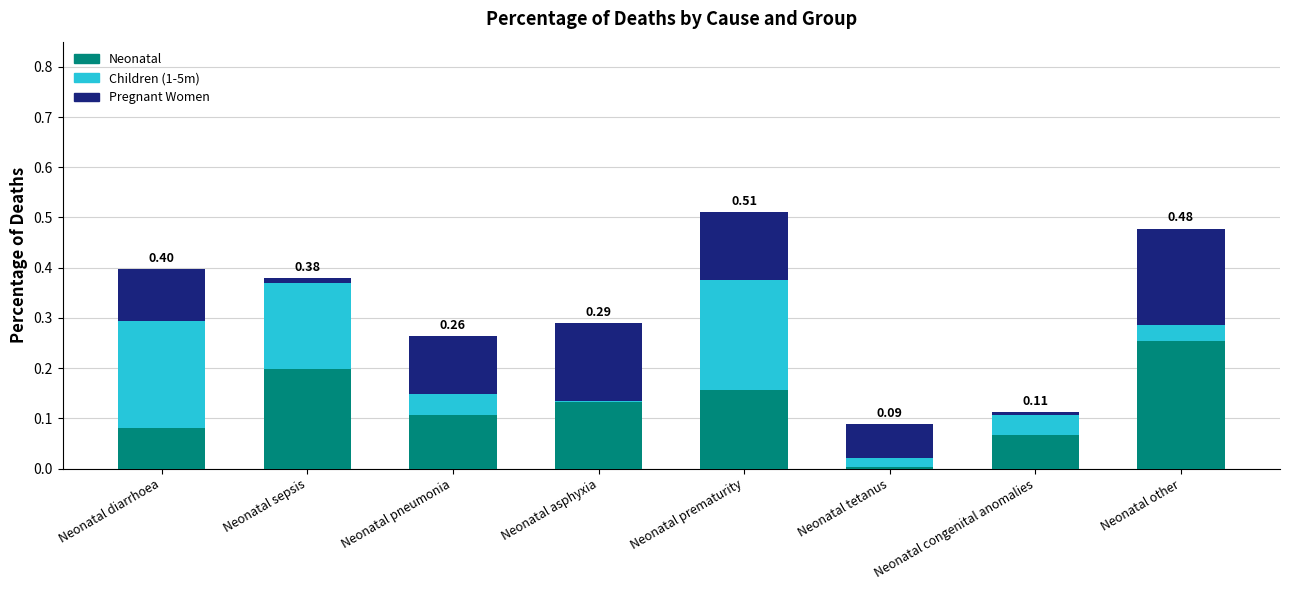

What is the sum of all Neonatal values?

1.0